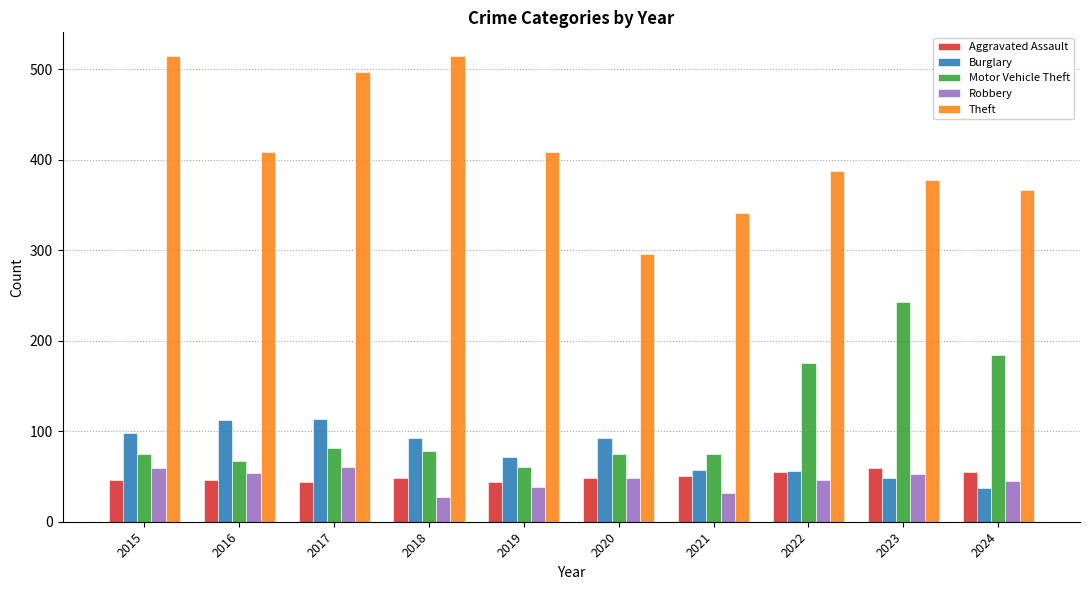

What is the sum of all Theft values?

4115